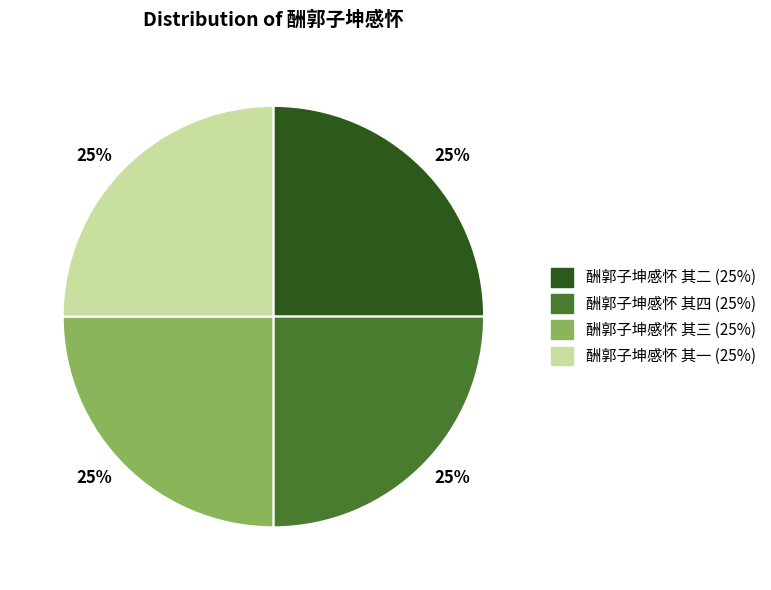

Does any single category account for the majority?

No